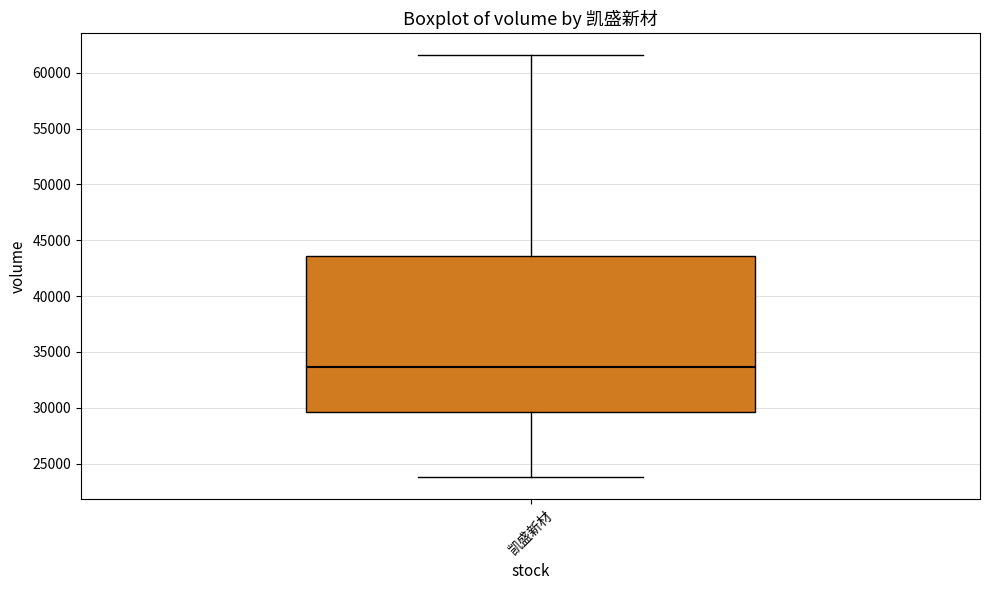

Transcribe this box plot: give where the median line is, the range the box spans, and where the two whiskers end, as read against the y-axis. The values are not printed on the chart, so give them approximately, as read against the axis.

median 33500, box 29500 to 43500, whiskers 24000 to 61500